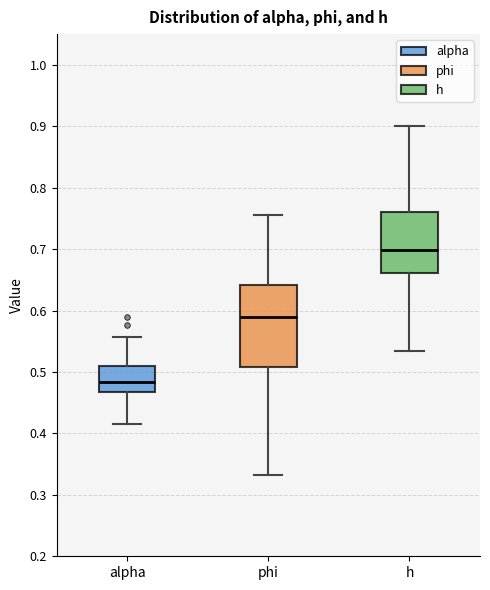

Comparing the boxes themselves (not the whiskers), which one is the tallest?

phi